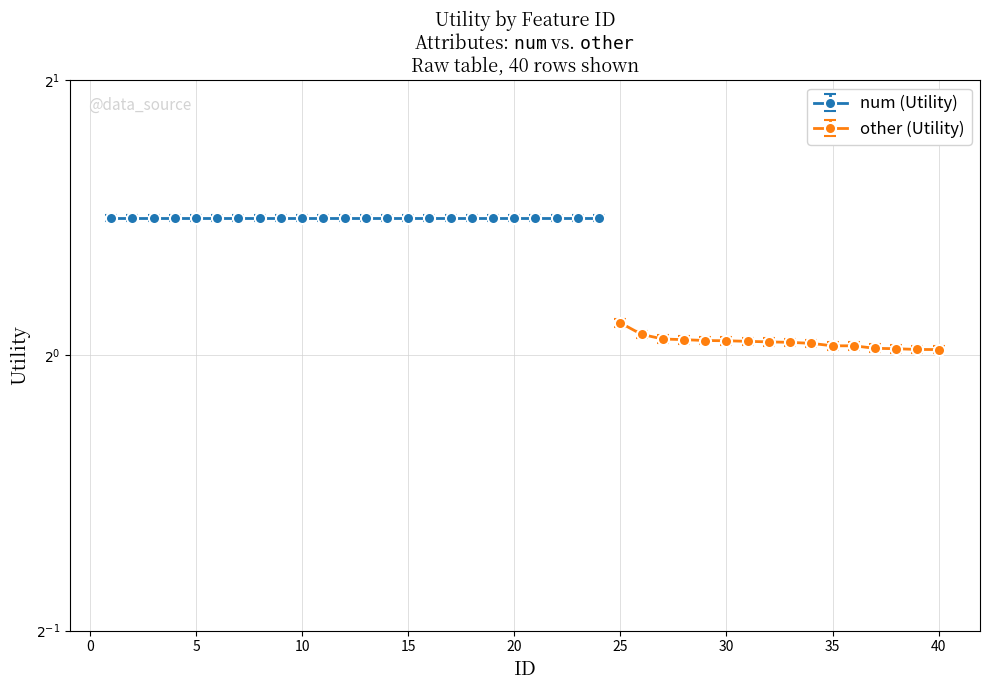

The chart shows a value of 1.3 at 35. True or false?

False